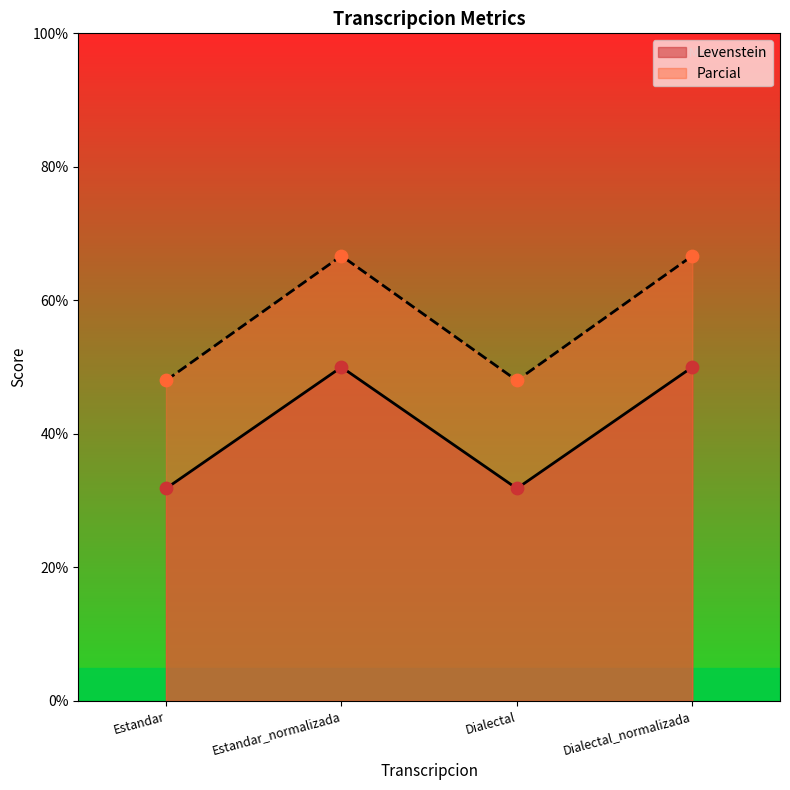

What is the total value across all series at Dialectal?

79.8